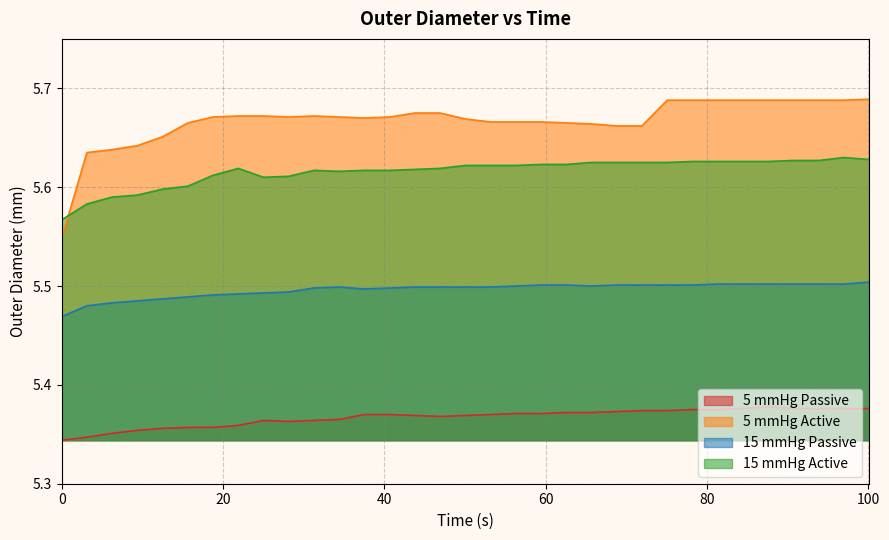

Is the value of 5 mmHg Passive at 3.128 greater than the value of 5 mmHg Active at 78.2?

No